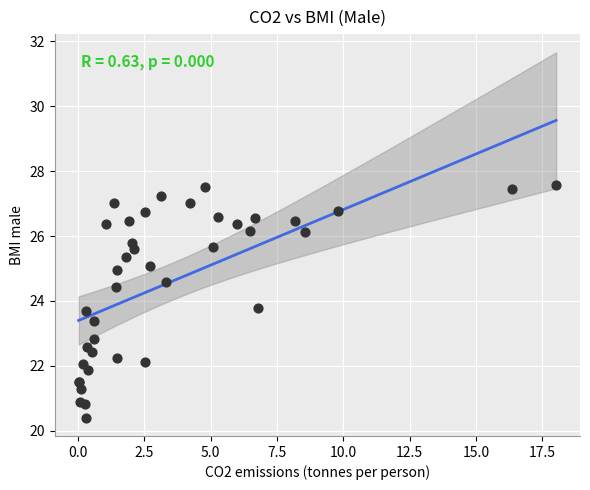

What Y value in the scatter plot is closest to 23?

22.8